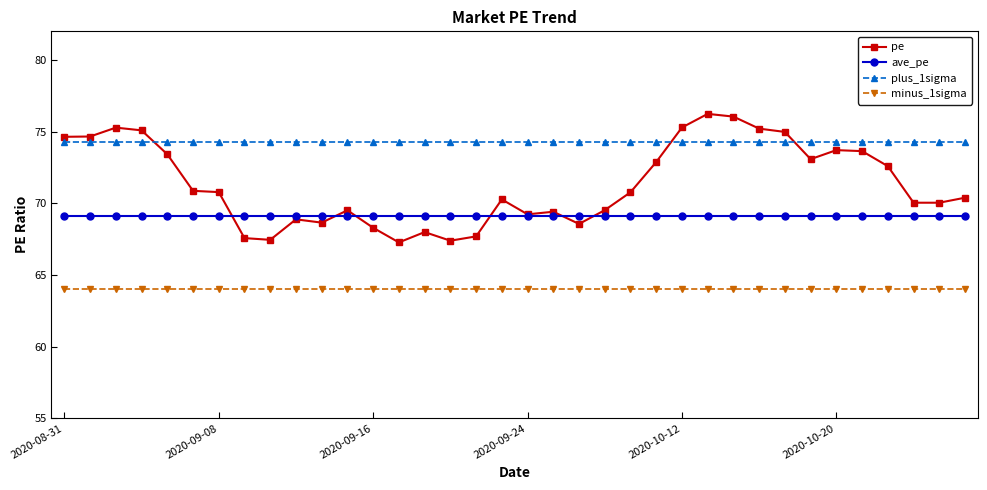

Rank the series by their average value, from highest to lowest.

plus_1sigma, pe, ave_pe, minus_1sigma